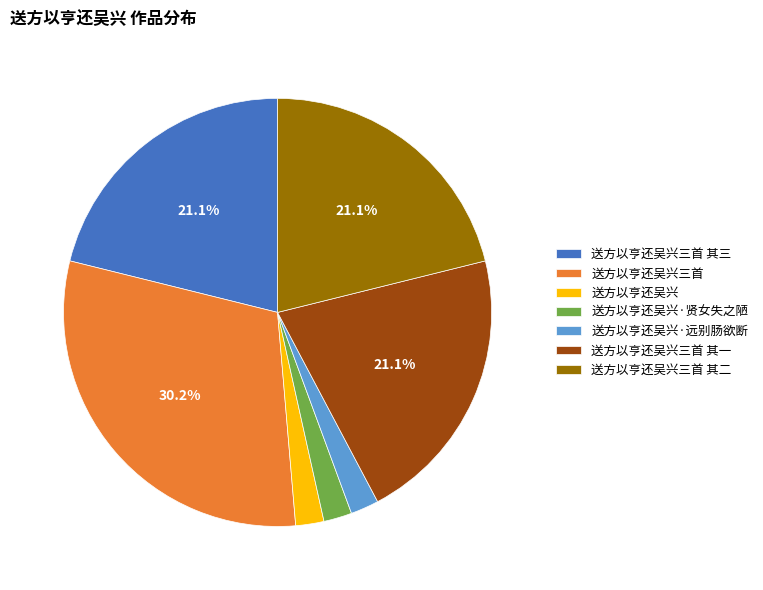

To the nearest percent, what is the difference between the 送方以亨还吴兴·贤女失之陋 and 送方以亨还吴兴三首 其二 slice percentages?

19%